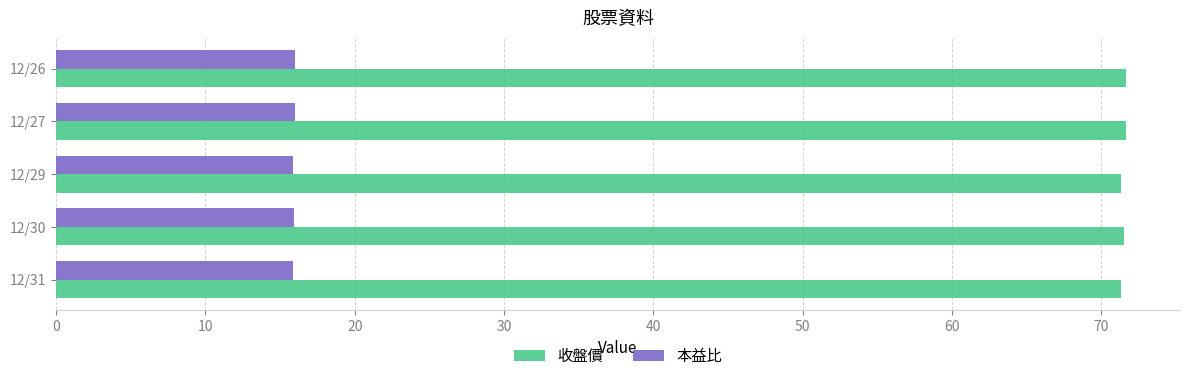

The value of 本益比 at 12/31 is 15.9. True or false?

True